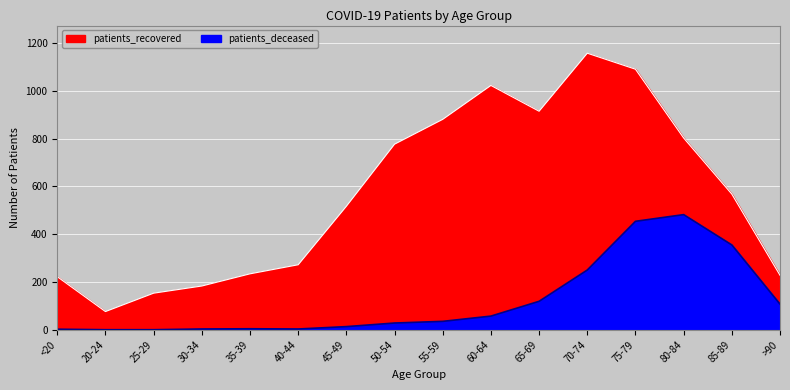

What is the difference between the second highest and second lowest values in the patients_deceased series?

454